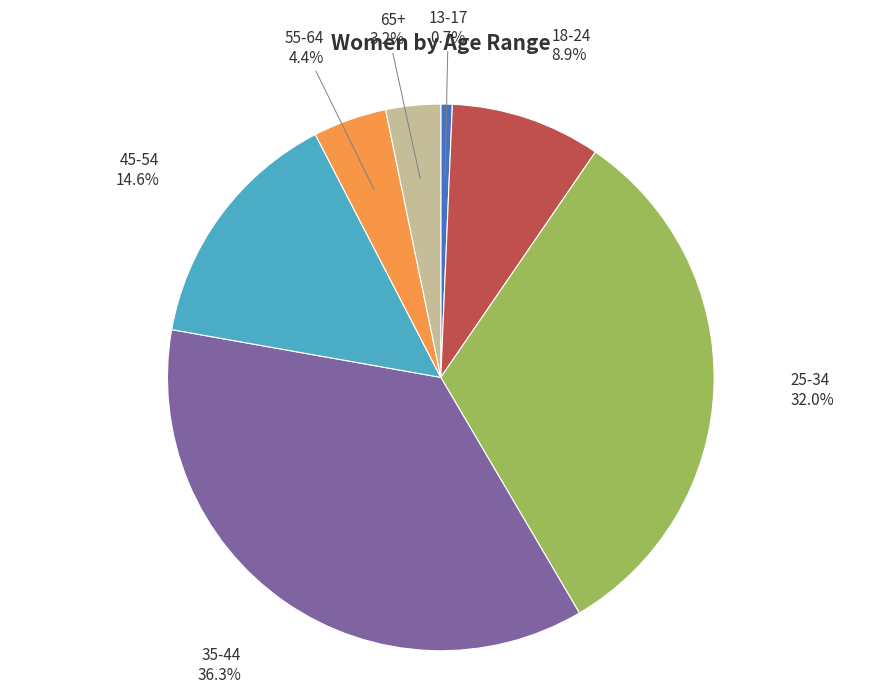

Is there any slice that represents more than half of the pie?

No